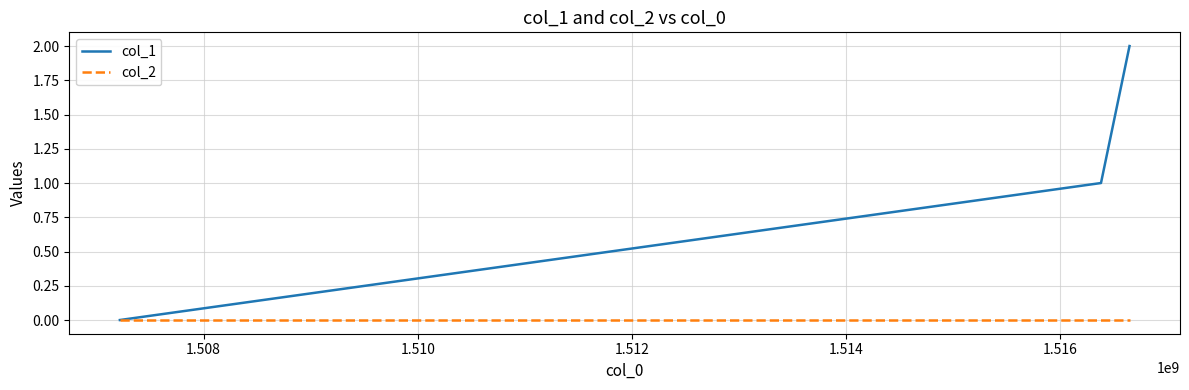

Which series has the widest spread of values?

col_1